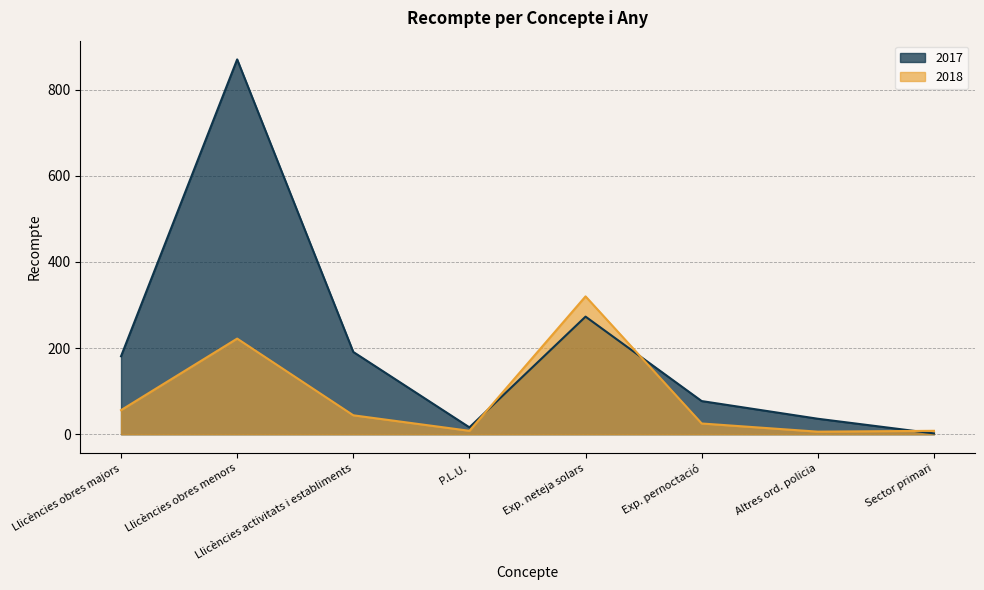

Count the number of categories in the chart.

8